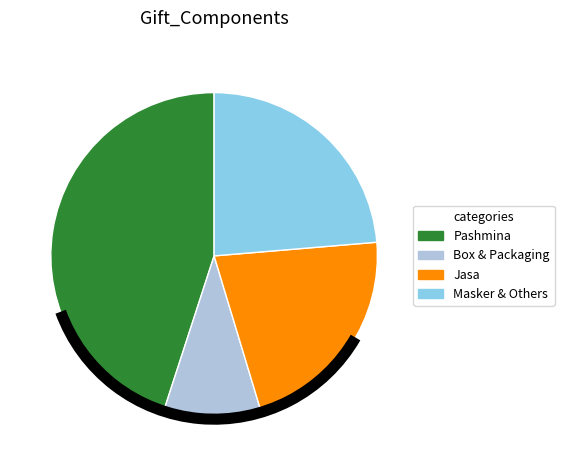

Is there any slice that represents more than half of the pie?

No